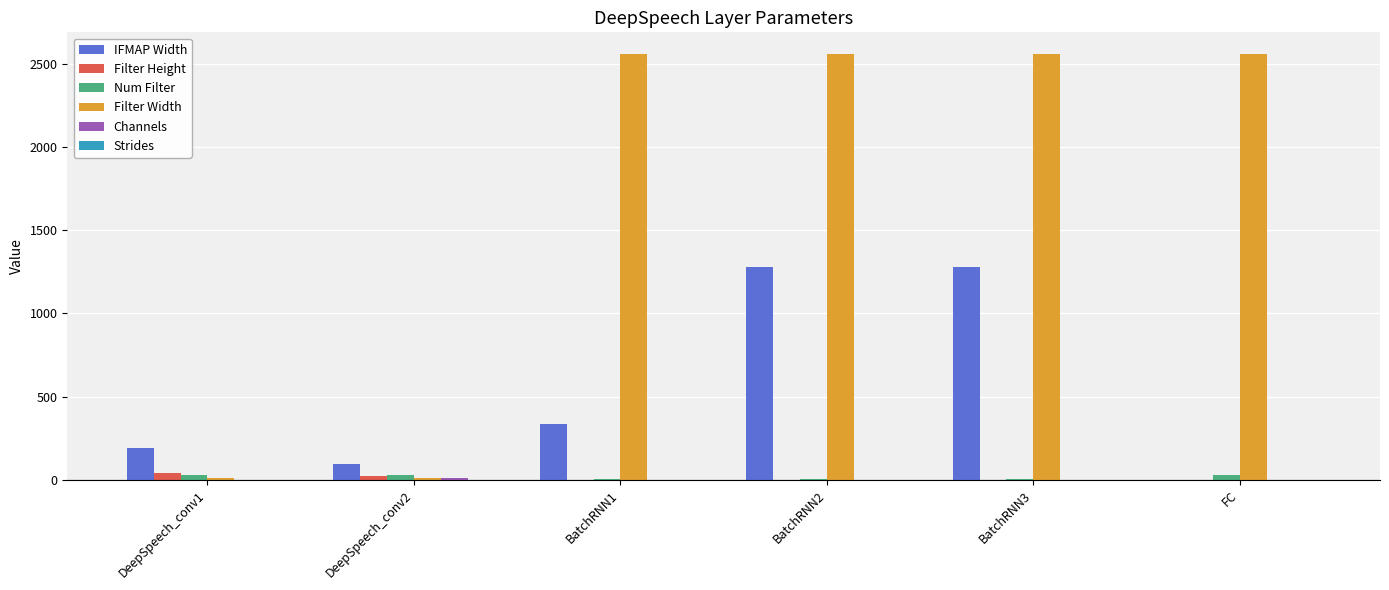

Count the number of data series in this chart.

6